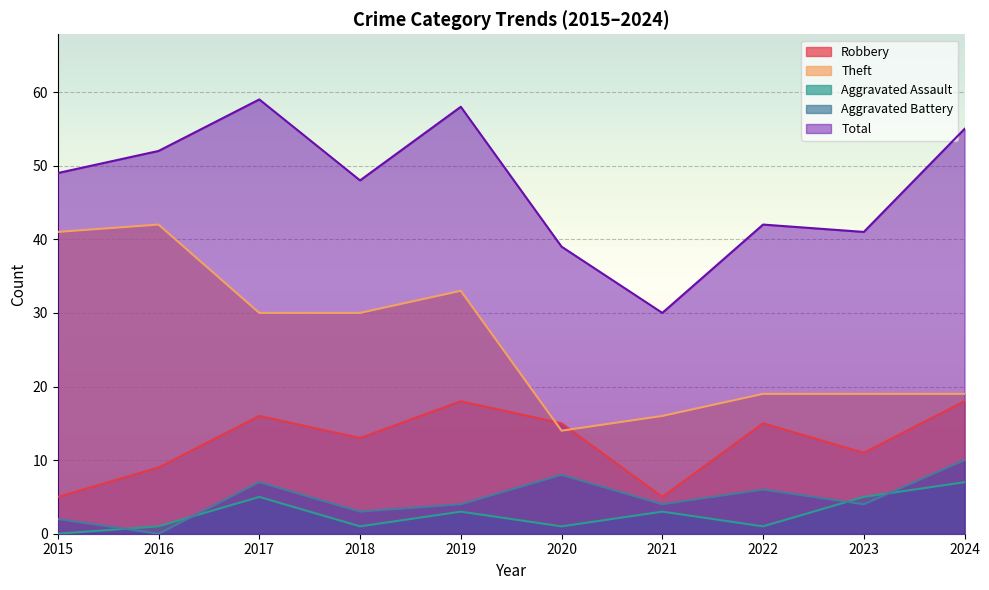

How many series are shown in this chart?

5